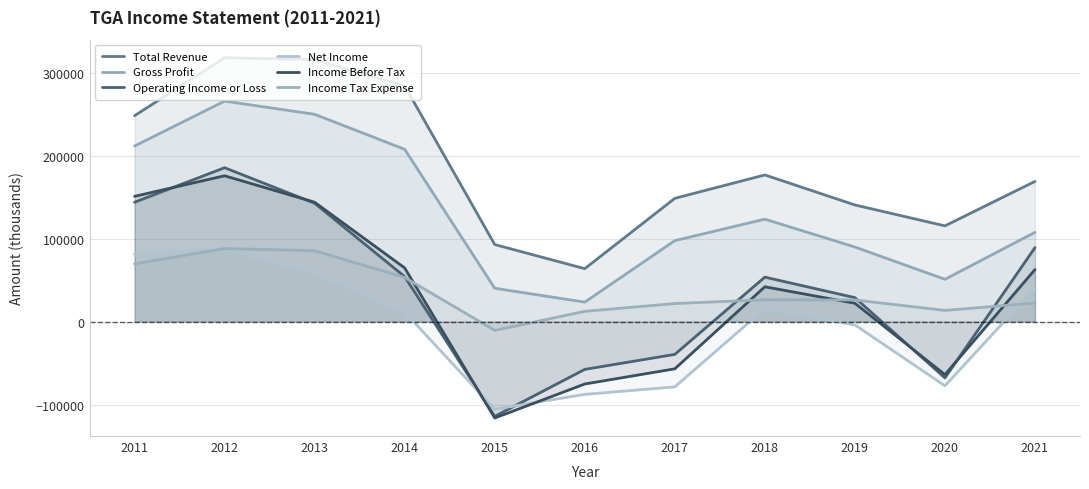

What is the sum of all Gross Profit values?

1468300